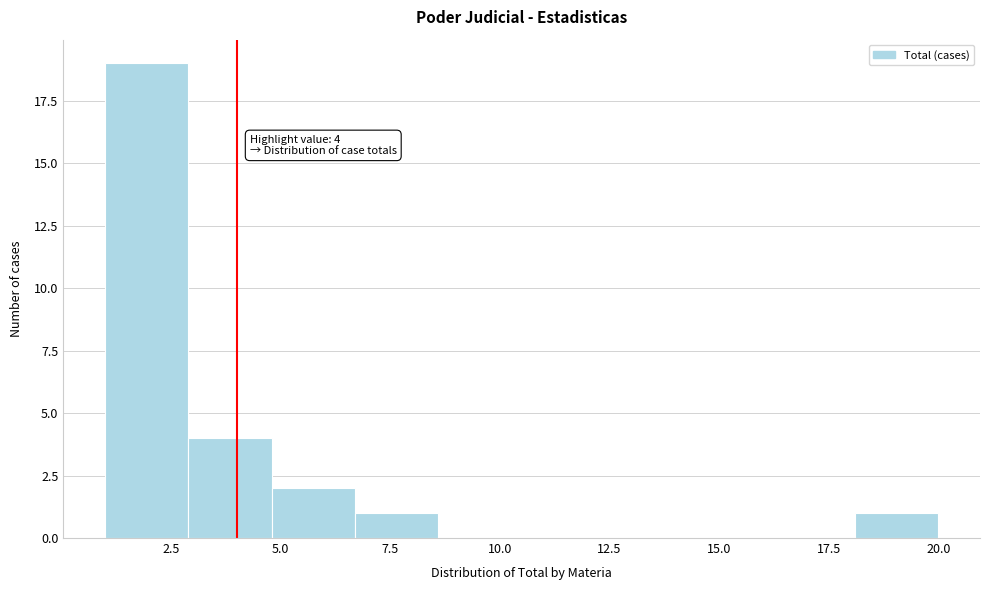

Around what value on the x-axis is the tallest bar? Give the approximate position of its centre, as read against the axis.

2.0